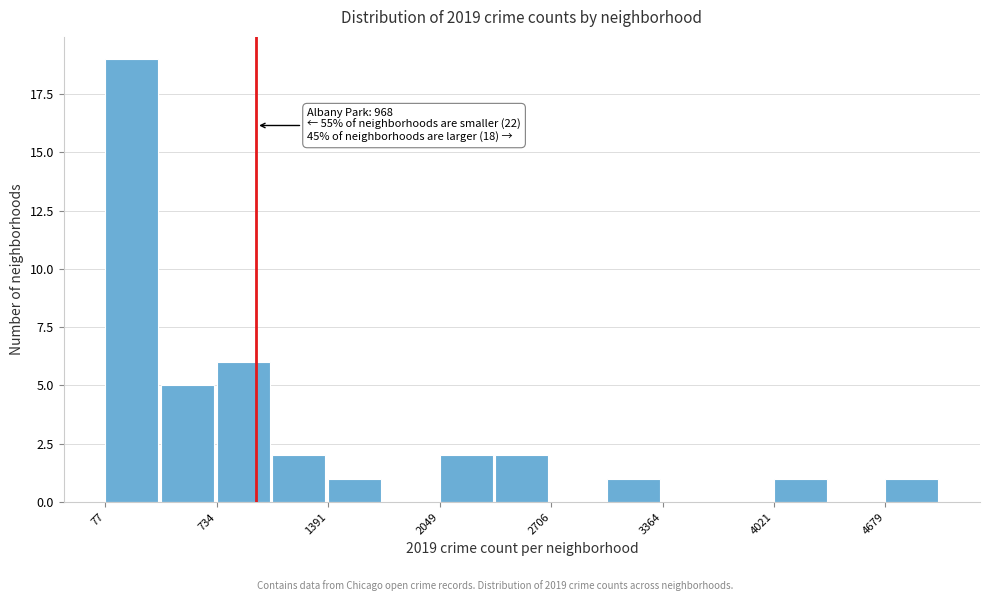

Read against the x-axis, roughly where is the centre of the tallest bar?

200